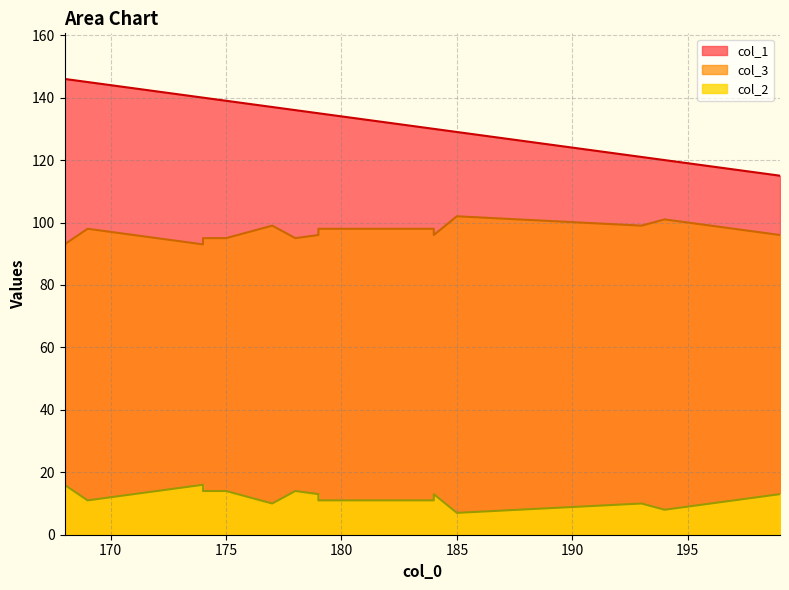

Which series has the largest total across all categories?

col_1